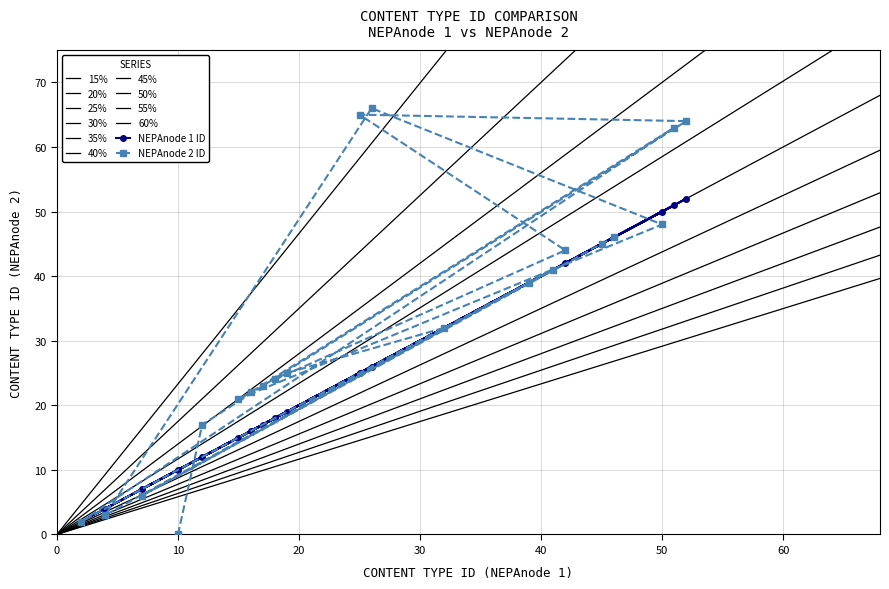

What is the value of the NEPAnode 2 ID point at the 9th from the left?

32